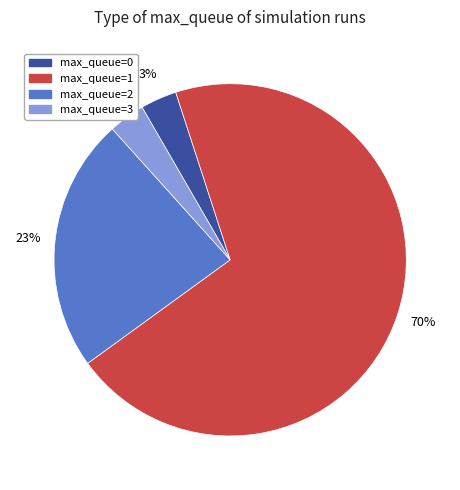

Is there a majority slice in this chart?

Yes